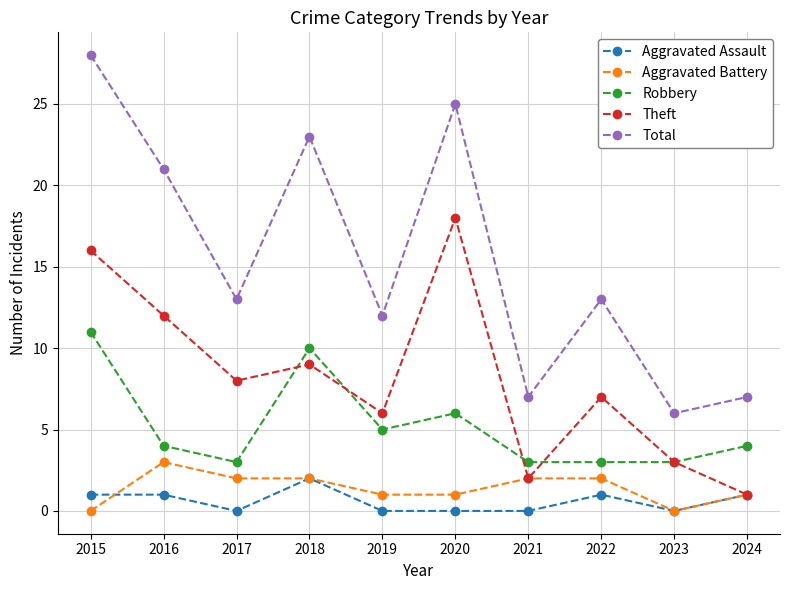

What is the difference between the maximum and minimum values in the Aggravated Battery series?

3